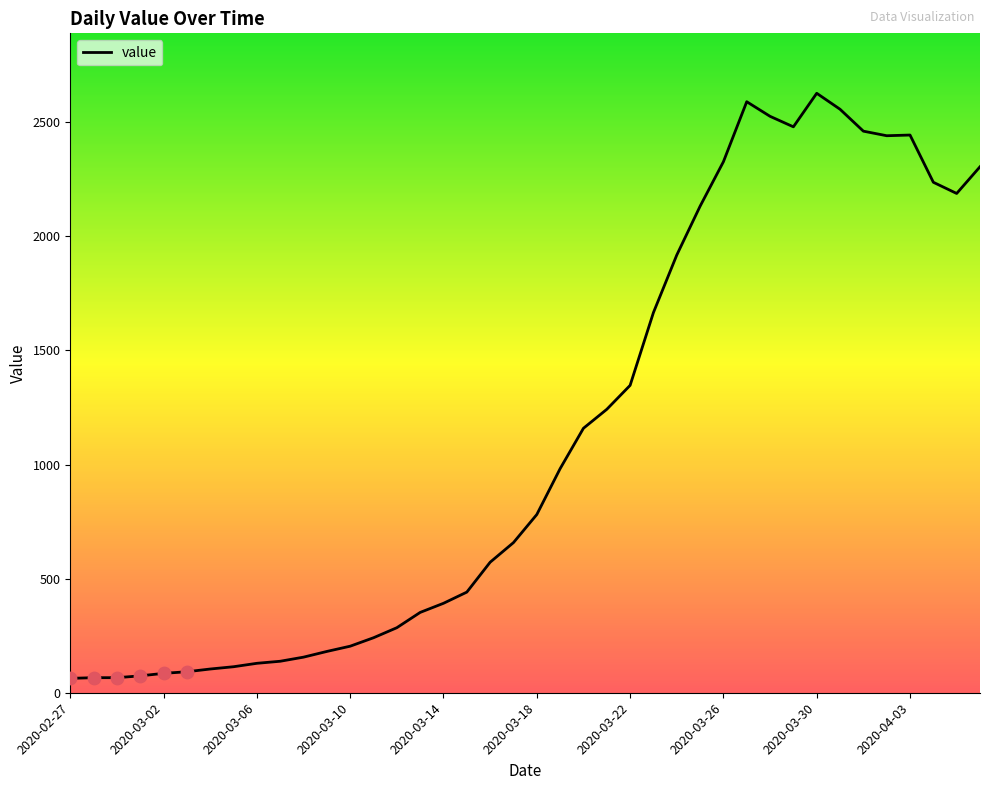

What is the difference between the maximum and minimum values?

2564